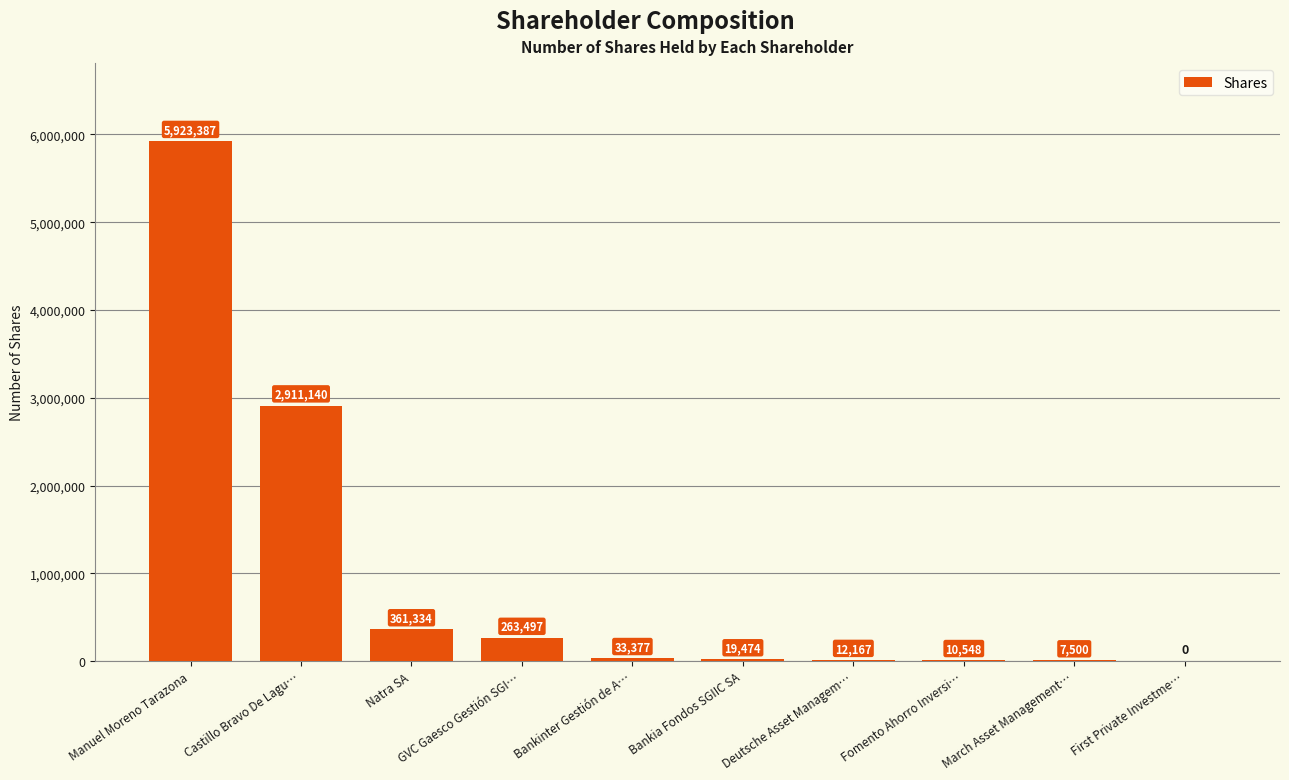

Is it true that the value at Castillo Bravo De Lagu… is 2911140?

True